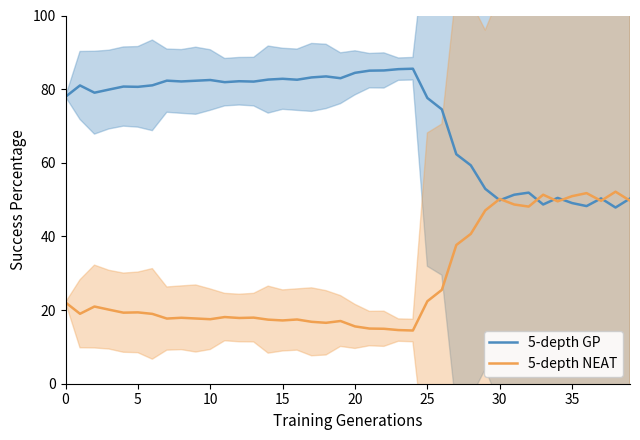

What is the maximum value for 5-depth GP?

85.5